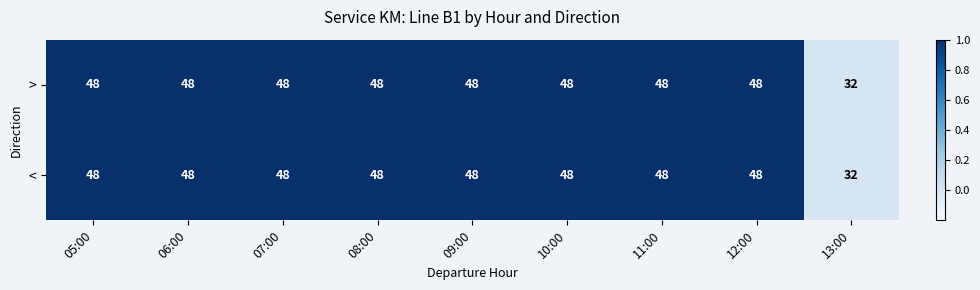

The value of > at 09:00 is 74. True or false?

False